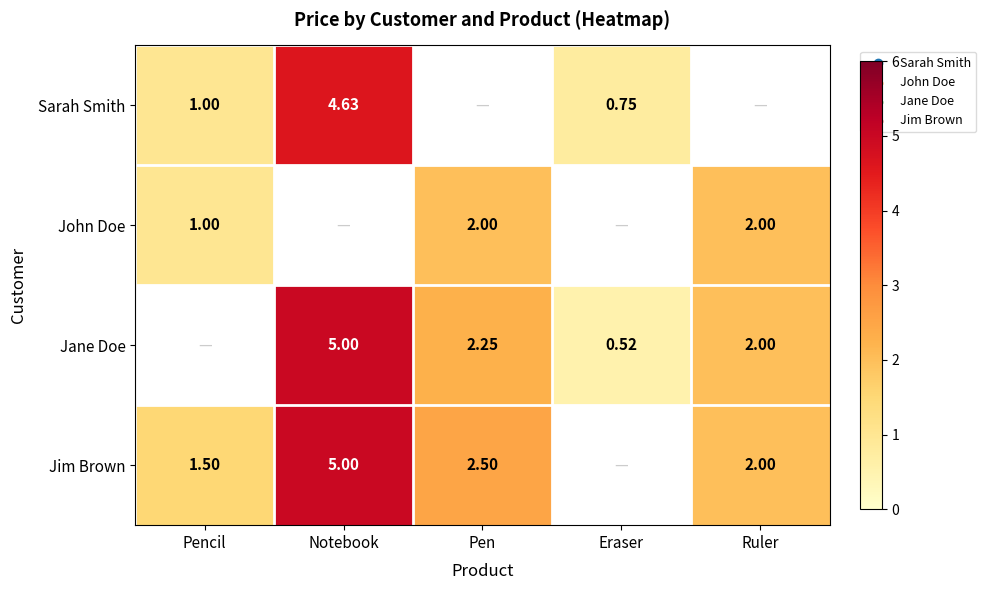

What is the highest value of the Sarah Smith series?

4.6